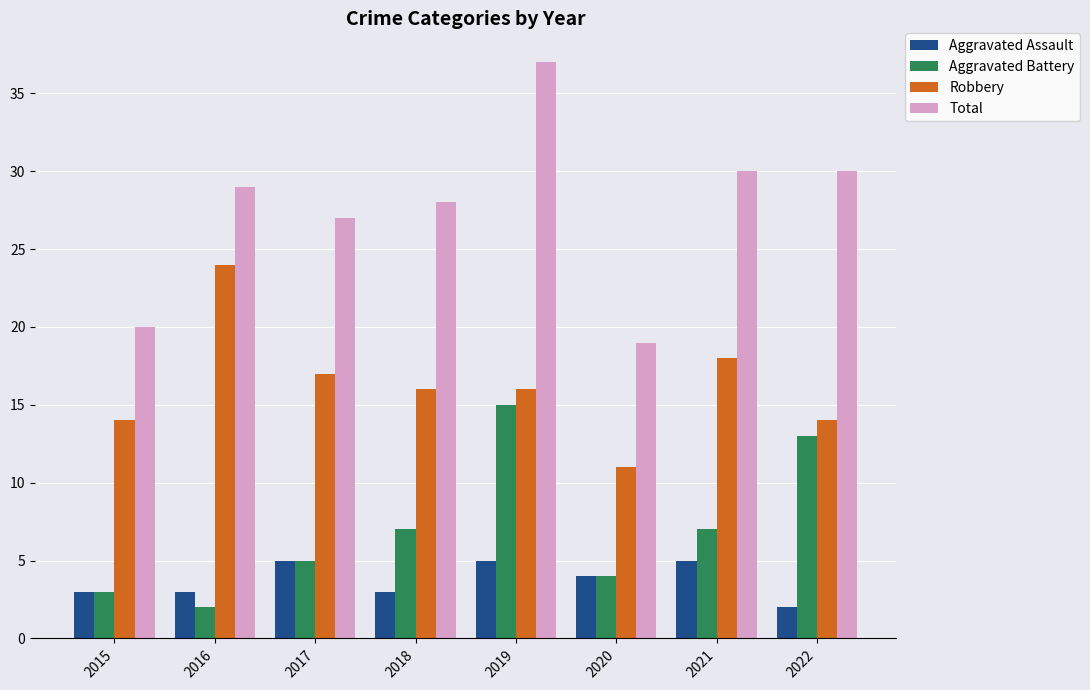

What is the minimum value for Robbery?

11